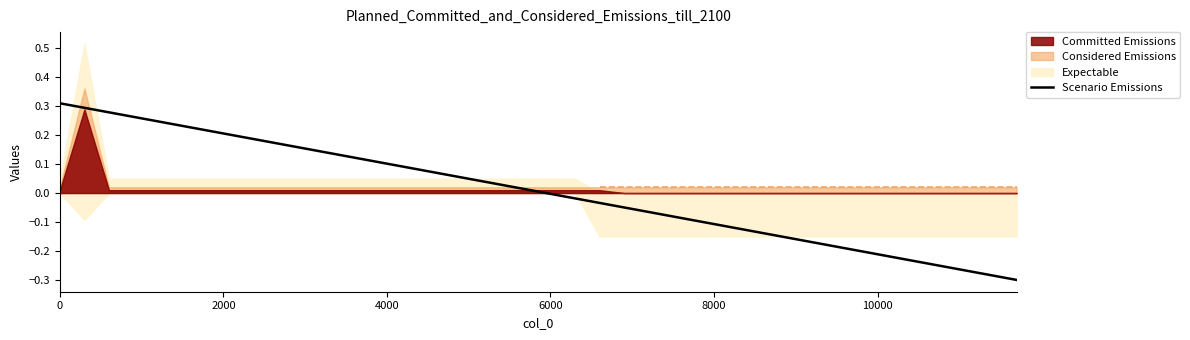

Reading left to right, what are all the values shown in this chart?

0.3	0.3	0.3	0.3	0.2	0.2	0.2	0.2	0.2	0.2	0.2	0.1	0.1	0.1	0.1	0.1	0.1	0.0	0.0	0.0	-0.0	-0.0	-0.0	-0.0	-0.1	-0.1	-0.1	-0.1	-0.1	-0.1	-0.2	-0.2	-0.2	-0.2	-0.2	-0.2	-0.3	-0.3	-0.3	-0.3